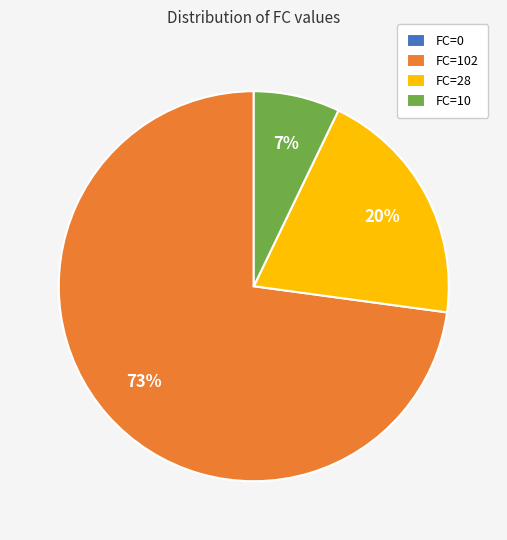

Is FC=10 the majority of the pie?

No